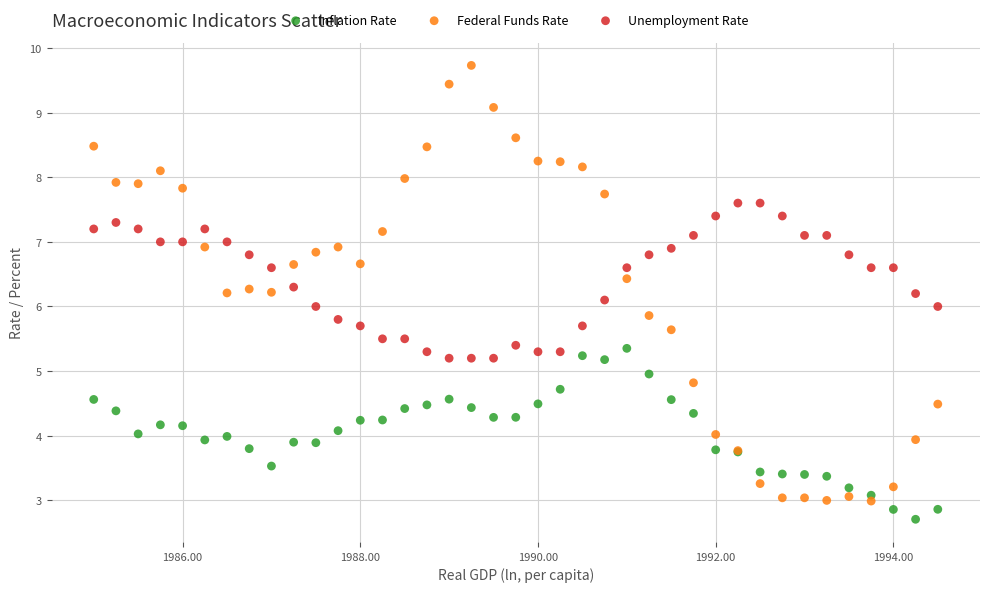

Which series contains the highest Y value?

Federal Funds Rate